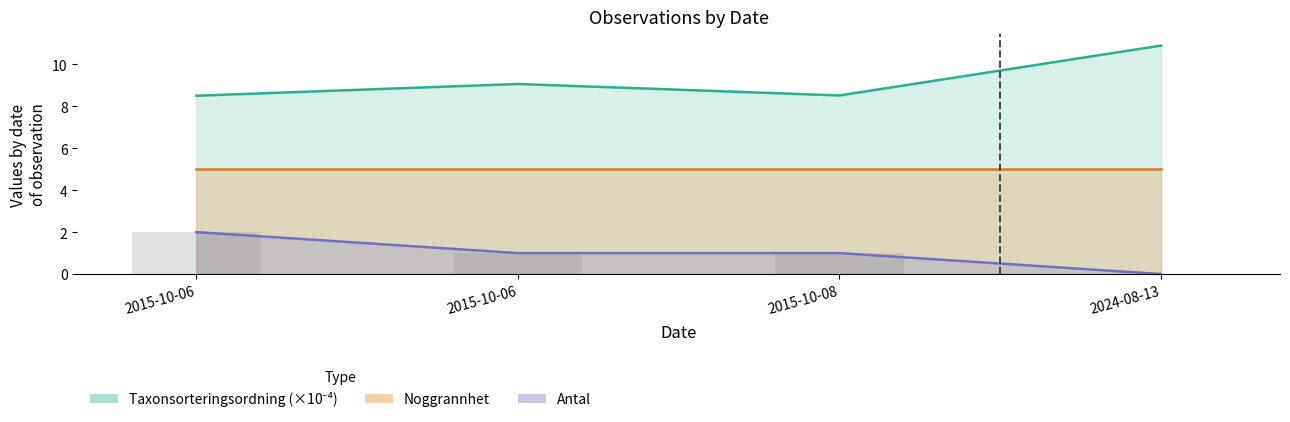

Between 2015-10-06 and 2015-10-08, which series saw the biggest shift?

Antal